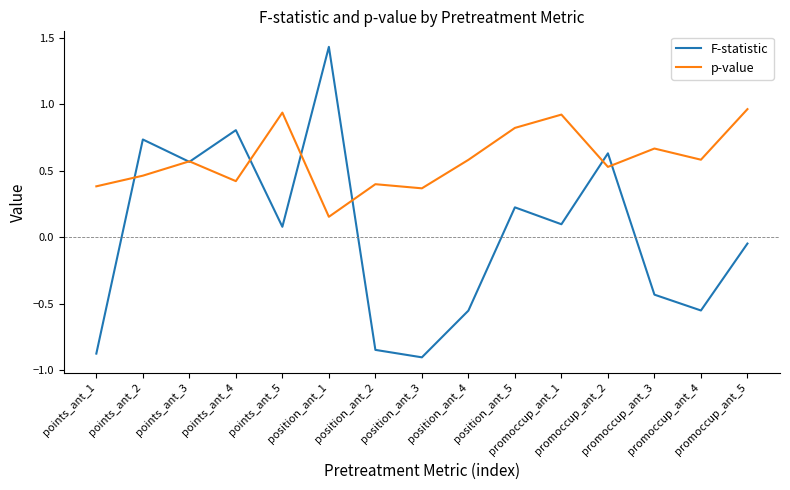

At promoccup_ant_3, list the series in order from largest to smallest.

p-value, F-statistic